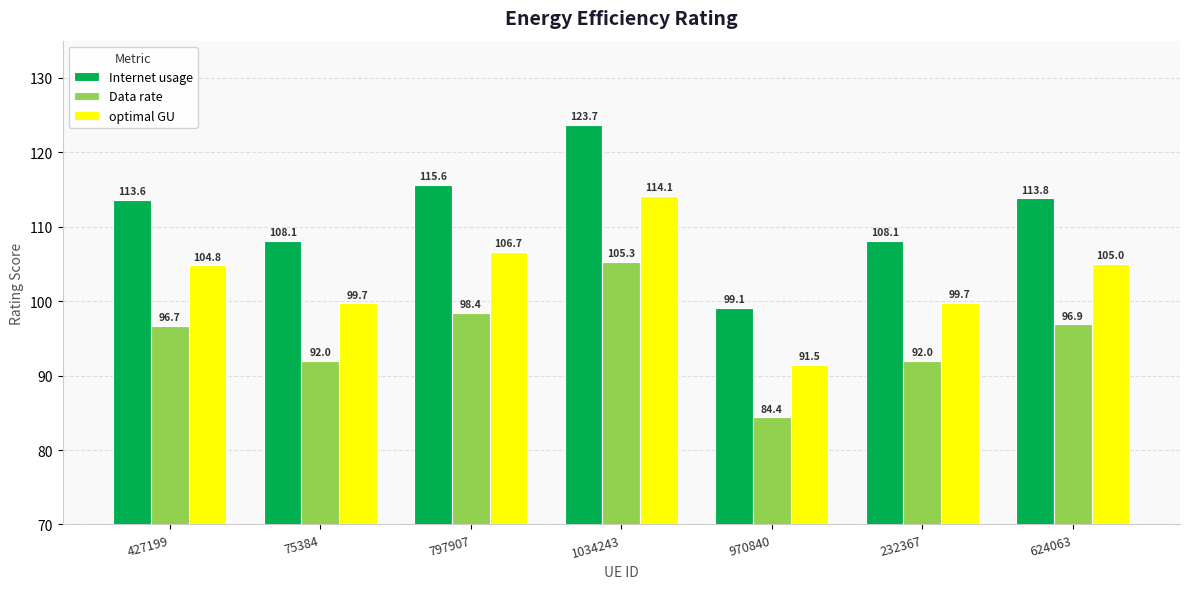

What is the difference between the highest and lowest values at 427199?

16.9